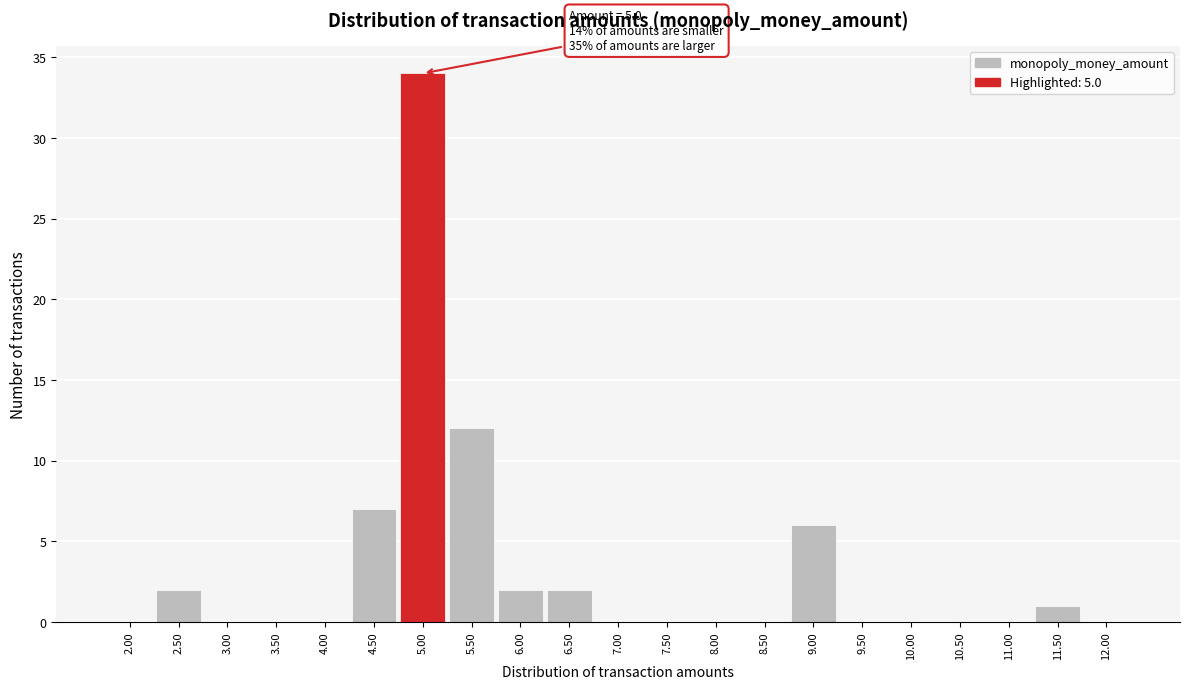

Reading left to right, extract all data points from this chart.

2.00=0	2.50=2	3.00=0	3.50=0	4.00=0	4.50=7	5.00=34	5.50=12	6.00=2	6.50=2	7.00=0	7.50=0	8.00=0	8.50=0	9.00=6	9.50=0	10.00=0	10.50=0	11.00=0	11.50=1	12.00=0